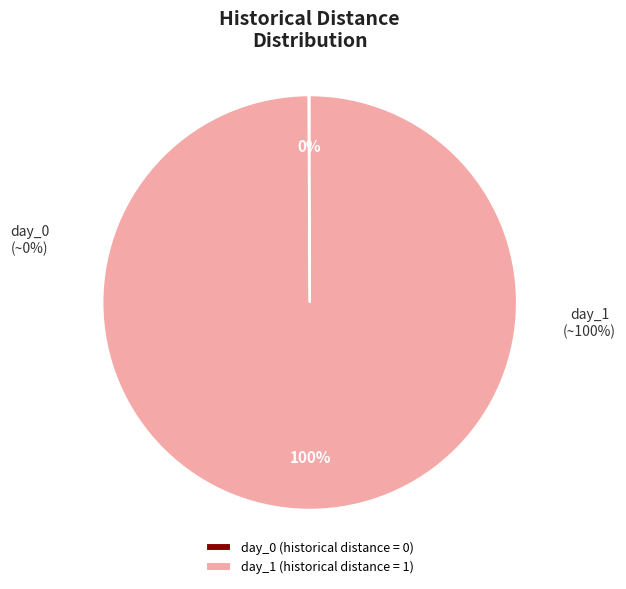

Which slice is the largest?

day_1 (historical distance = 1)